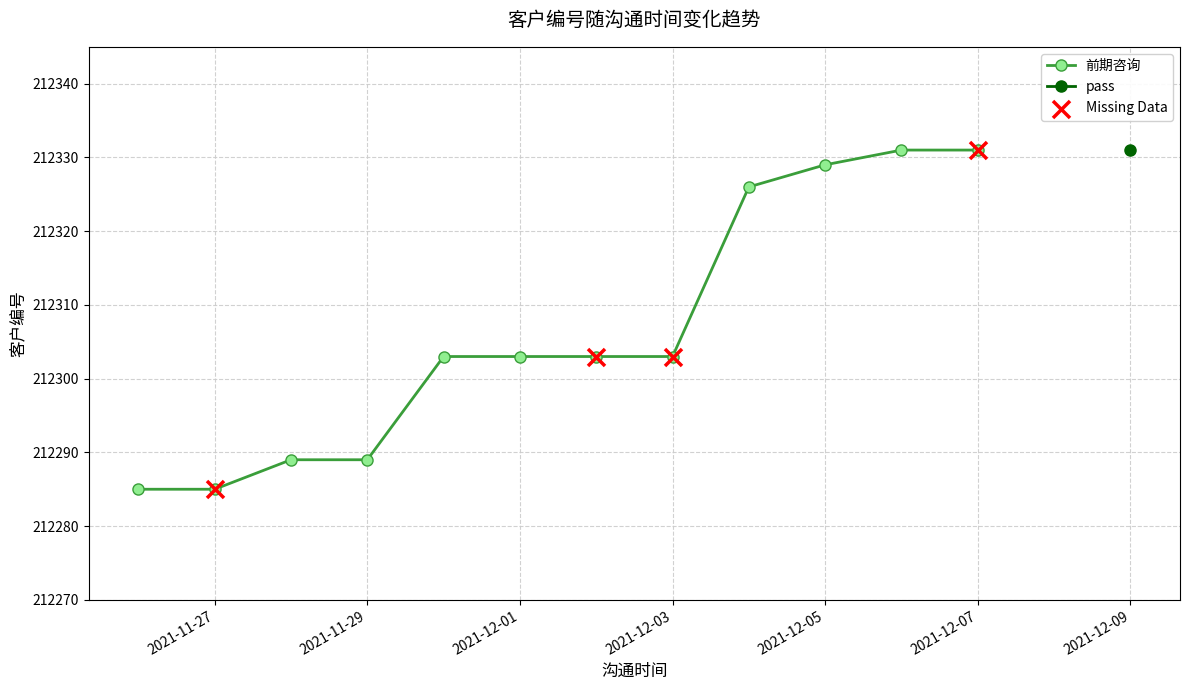

What is the lowest value of the 前期咨询 series?

212285